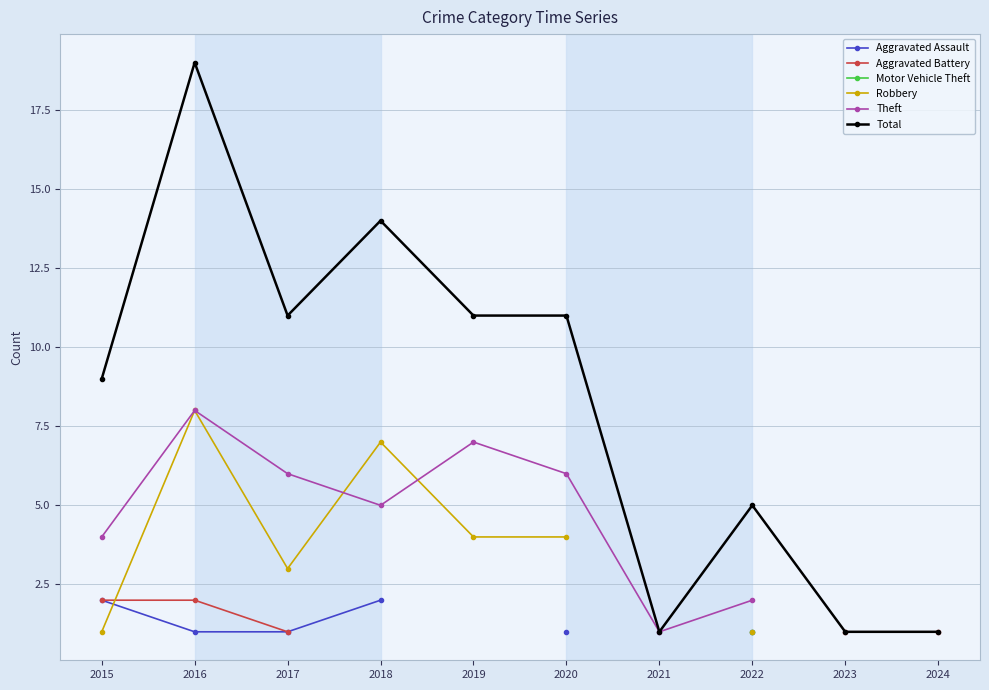

Which category has the highest value in the Aggravated Assault series?

2015